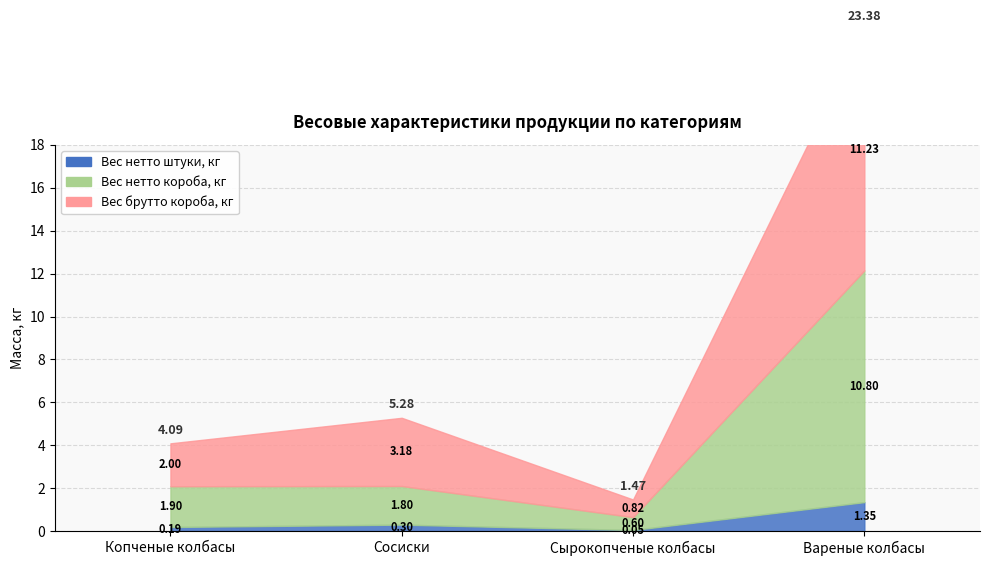

What are all the series names shown in the legend?

Вес нетто штуки, кг, Вес нетто короба, кг, Вес брутто короба, кг